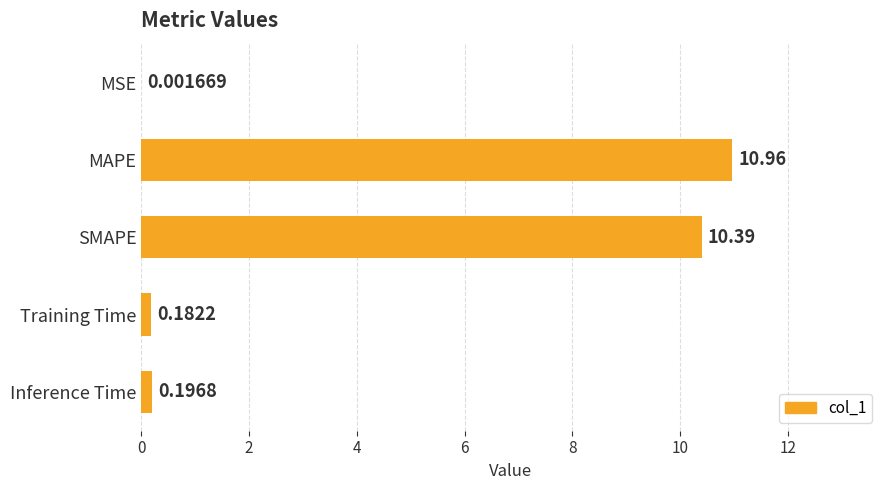

What is the sum of all values?

21.7